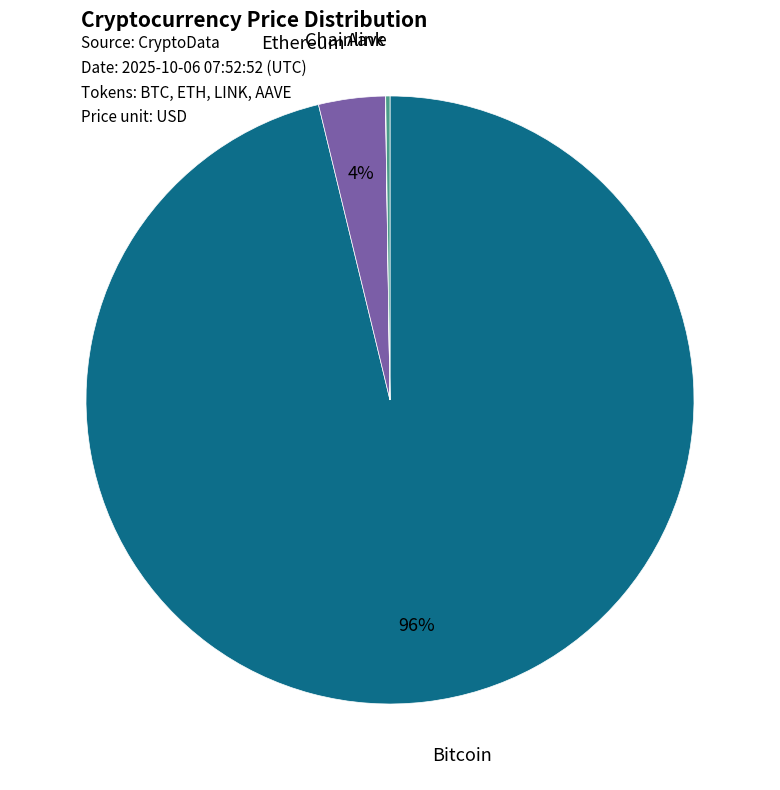

Which slice is the largest?

Bitcoin